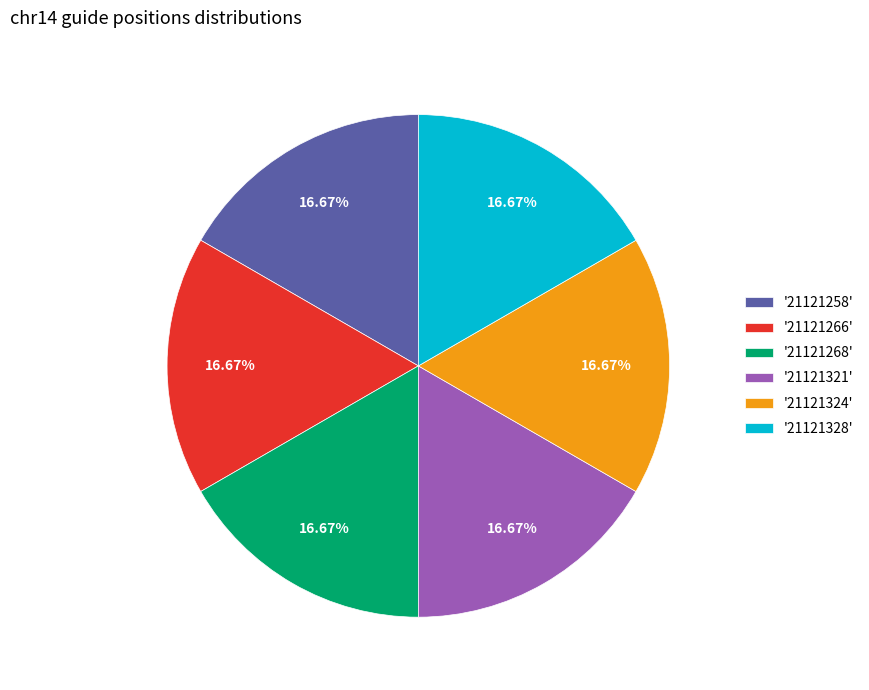

Is there a majority slice in this chart?

No